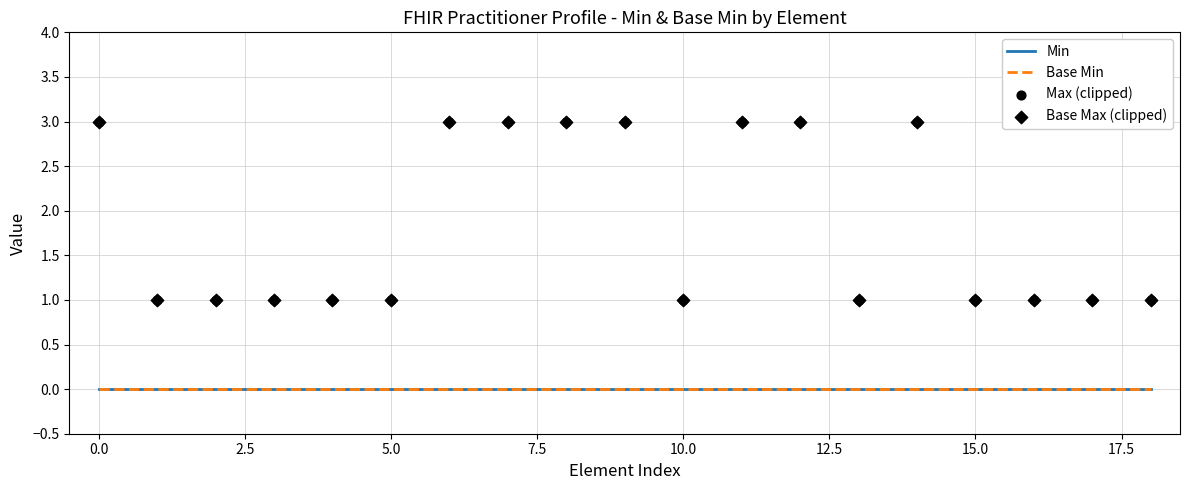

What is the total value across all series at 5.0?

2